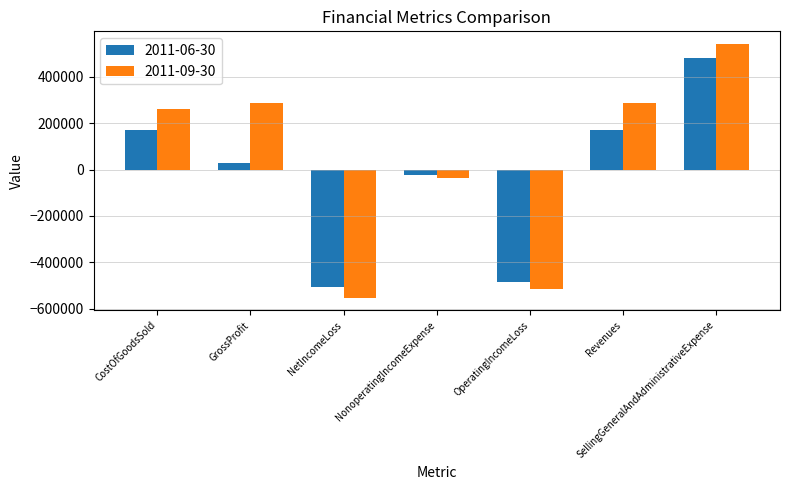

List the series in order of their peak value, lowest first.

2011-06-30, 2011-09-30